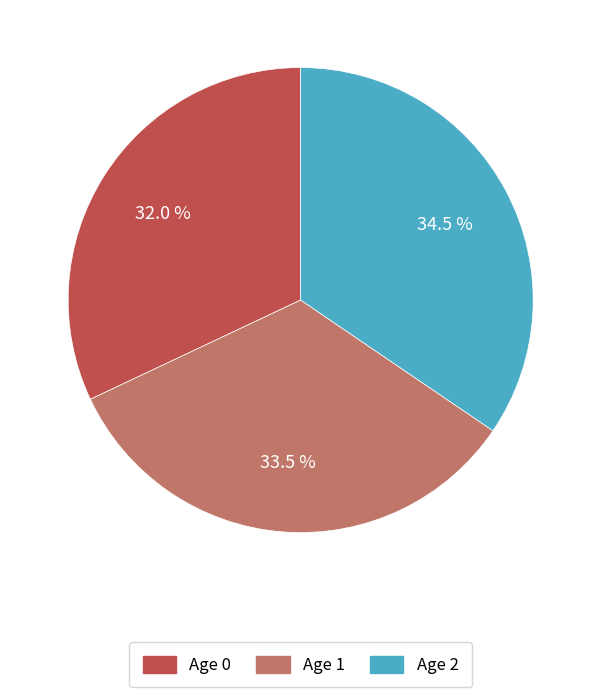

Does any single category account for the majority?

No